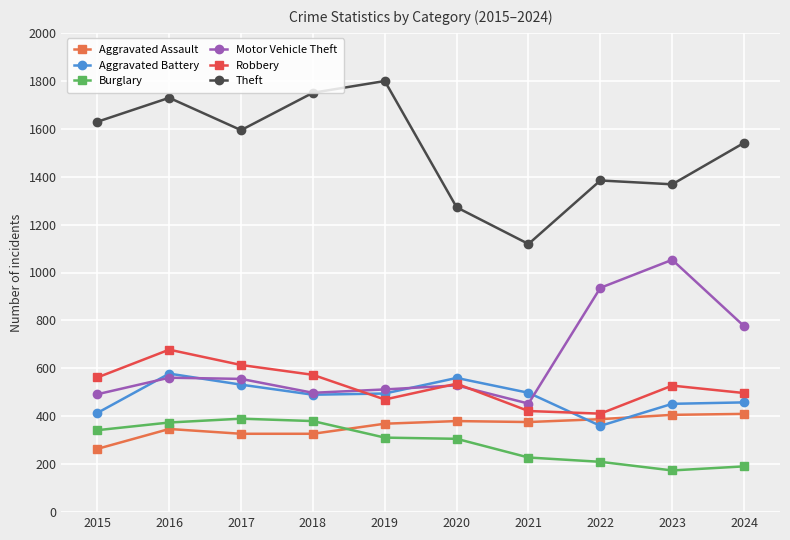

What is the highest value of the Robbery series?

678